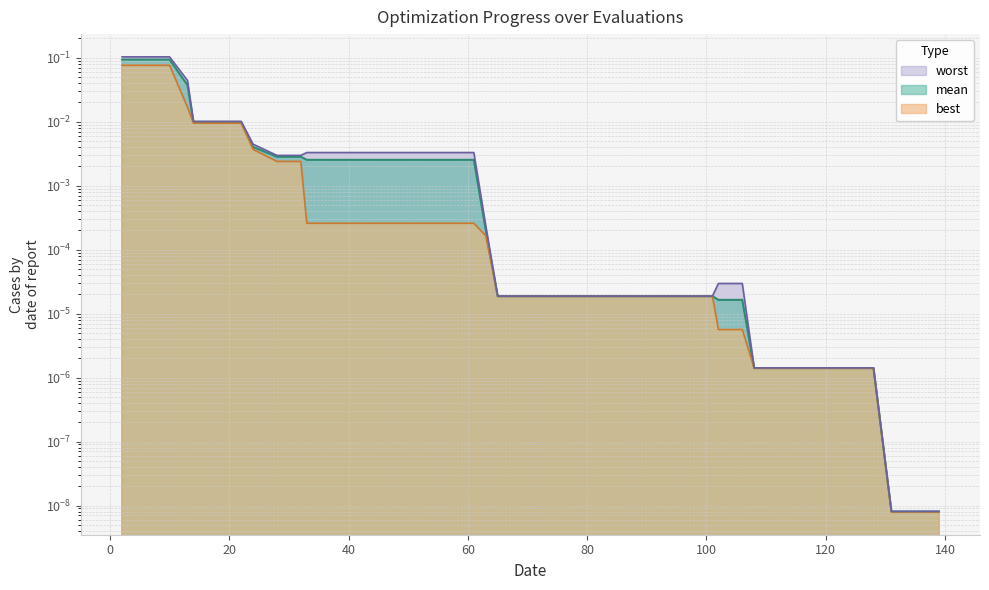

Is the value of mean at 124 greater than the value of best at 37?

No